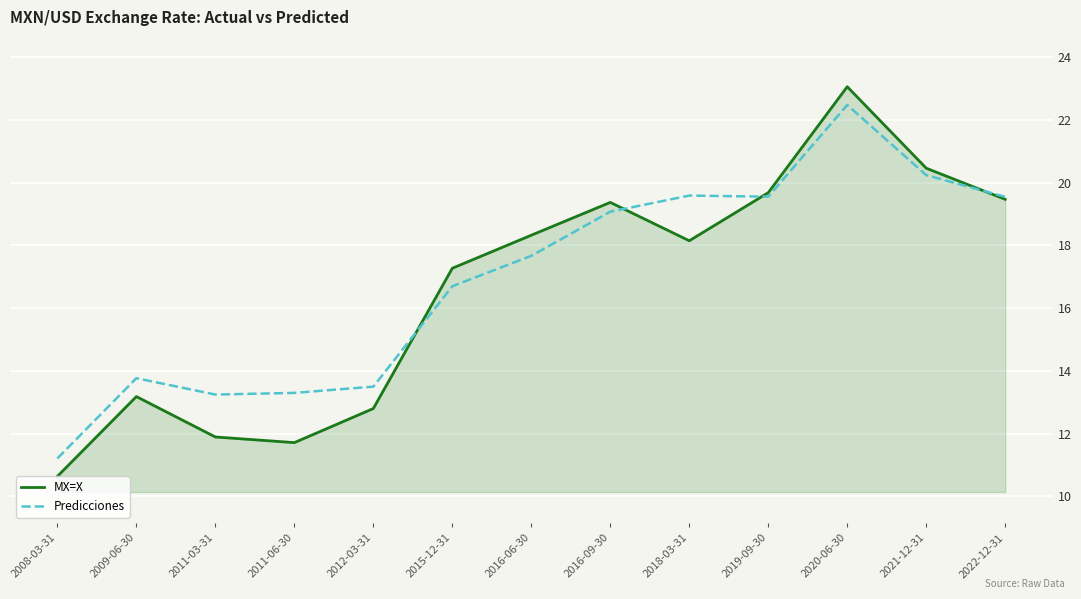

True or false: MX=X has a value of 5.6 at 2012-03-31.

False